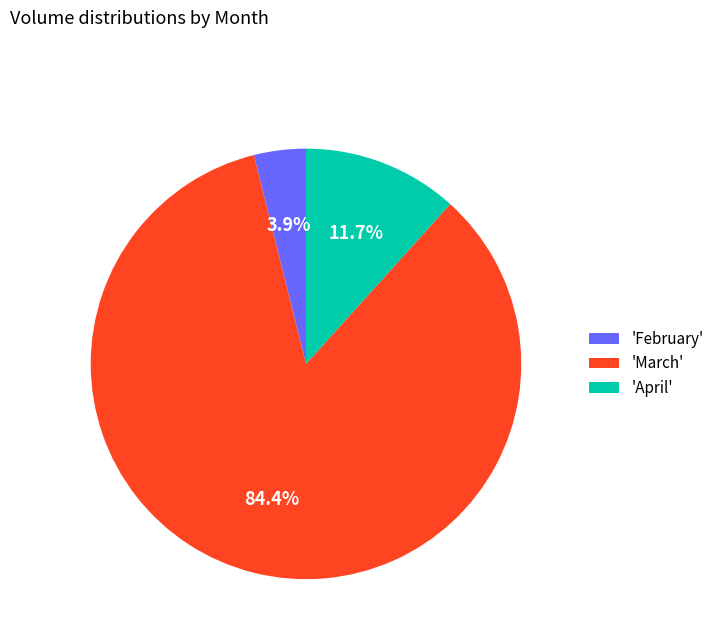

What percentage is NOT represented by 'April'?

88.3%